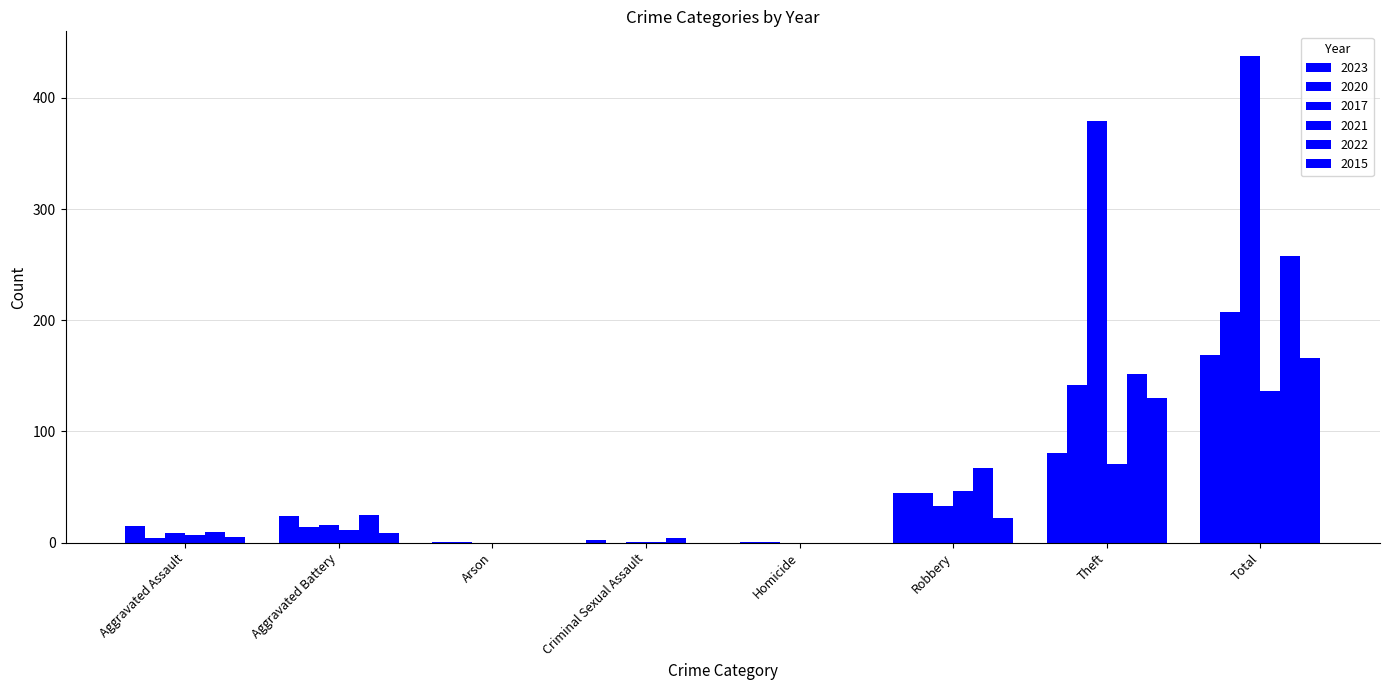

What is the spread (max minus min) of values at Criminal Sexual Assault?

4